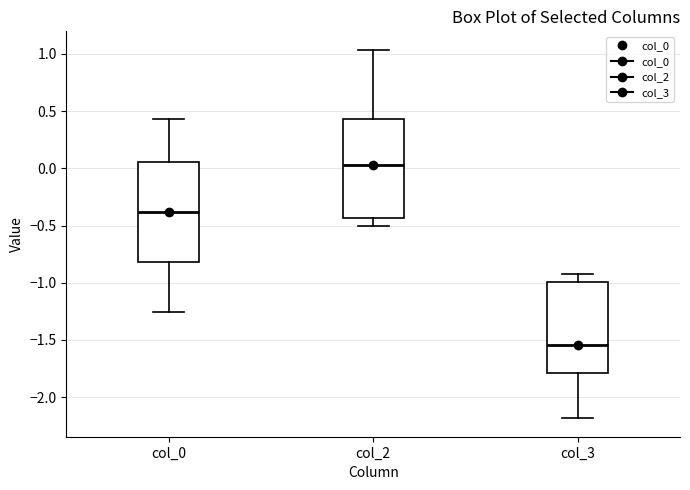

Reading left to right, read every box against the y-axis: the position of its median line, the range the box covers, and the ends of its whiskers. The values are not printed on the chart, so give them approximately, as read against the axis.

col_0: median -0.40, box -0.80 to 0.05, whiskers -1.25 to 0.45
col_2: median 0.00, box -0.45 to 0.45, whiskers -0.50 to 1.05
col_3: median -1.55, box -1.80 to -1.00, whiskers -2.20 to -0.95